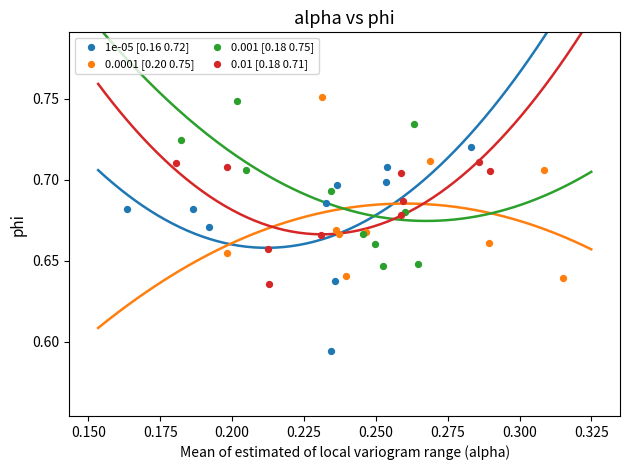

What are all the series names shown in the legend?

1e-05 [0.16 0.72], 0.0001 [0.20 0.75], 0.001 [0.18 0.75], 0.01 [0.18 0.71]